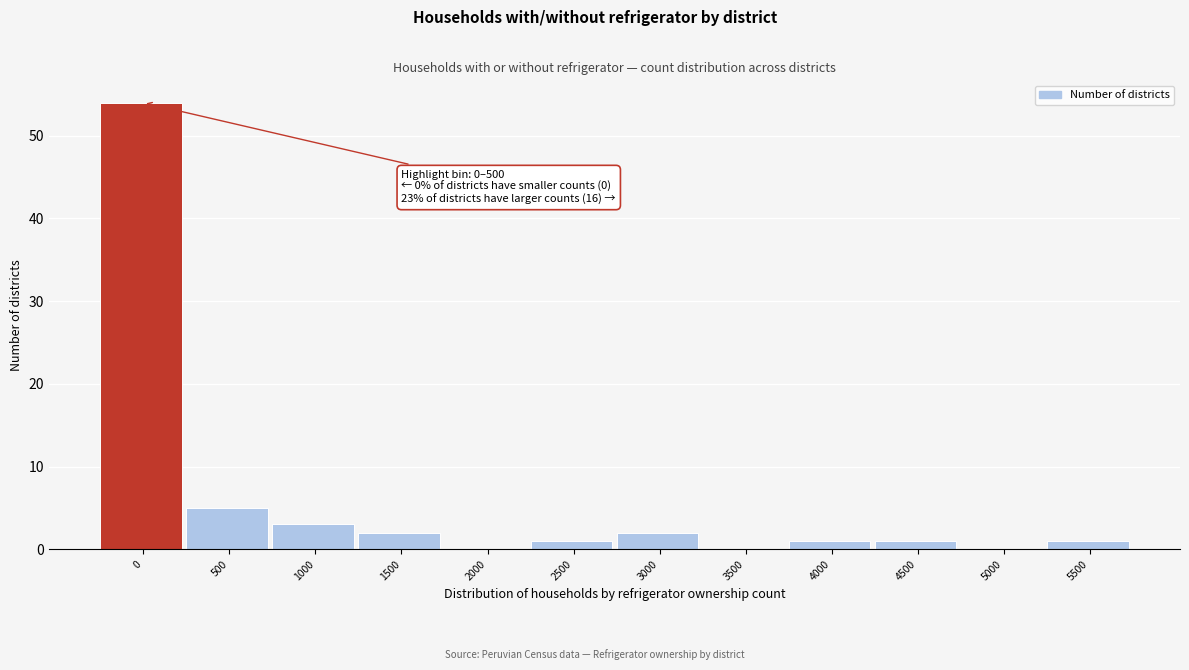

Reading left to right, what are all the values shown in this chart?

0=54	500=5	1000=3	1500=2	2000=0	2500=1	3000=2	3500=0	4000=1	4500=1	5000=0	5500=1